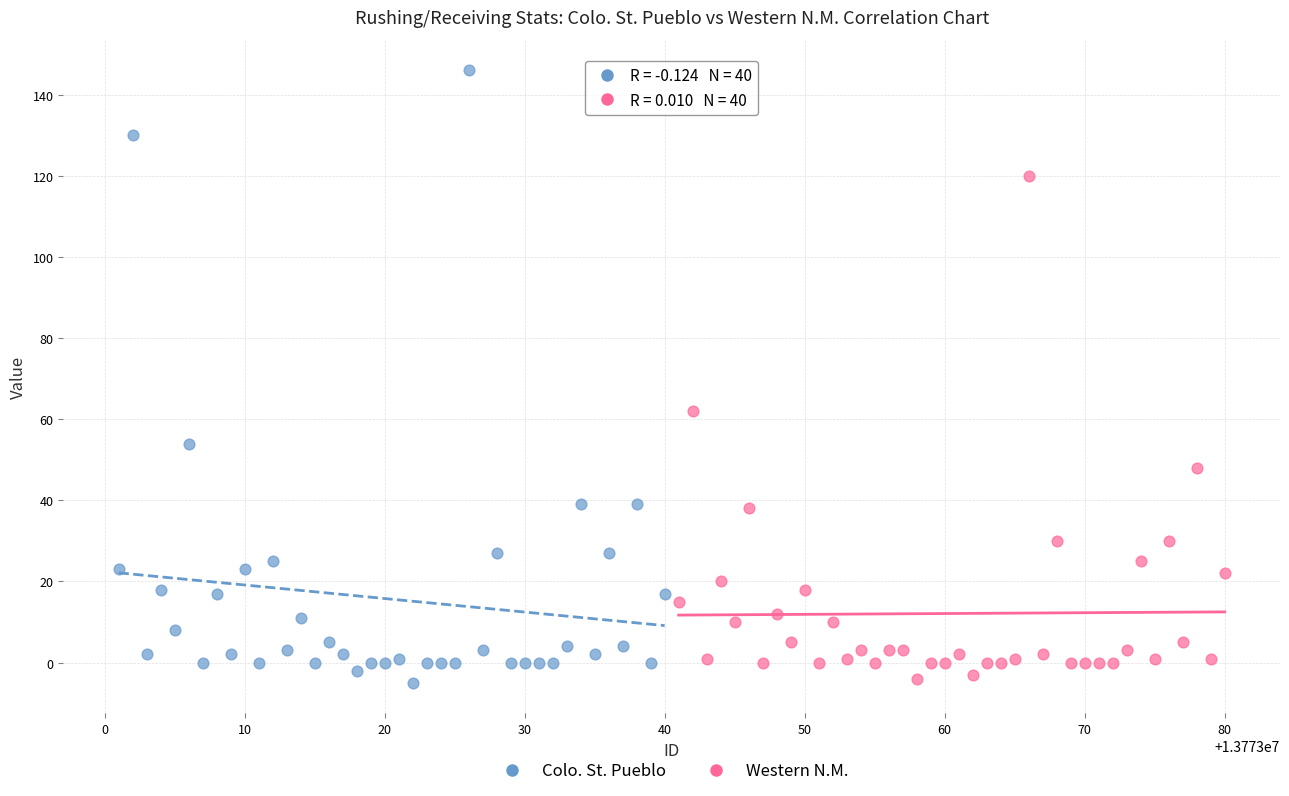

Which series reaches the maximum Y coordinate?

Colo. St. Pueblo